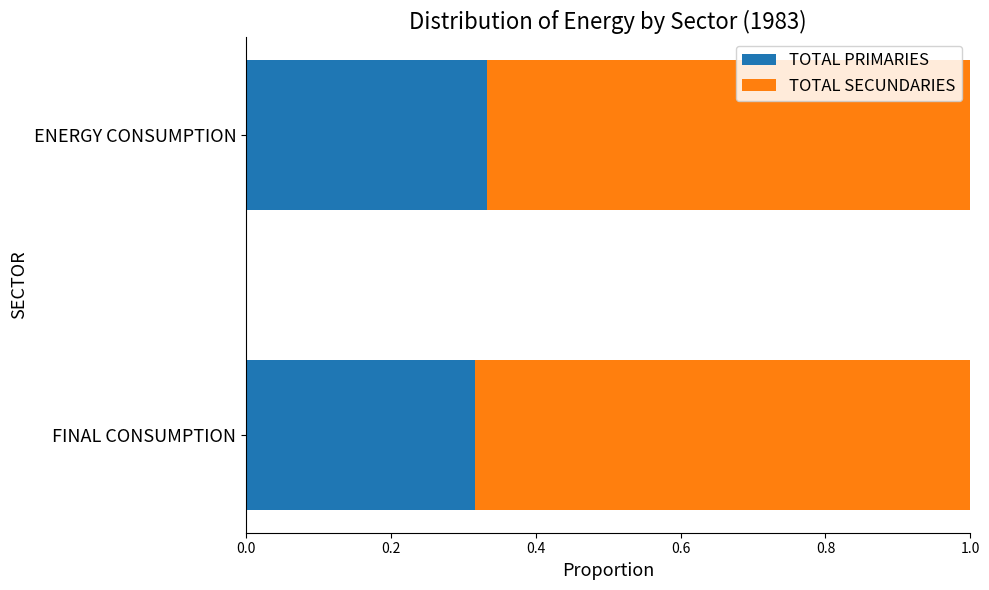

What is the sum of the TOTAL PRIMARIES values at FINAL CONSUMPTION and ENERGY CONSUMPTION?

0.6